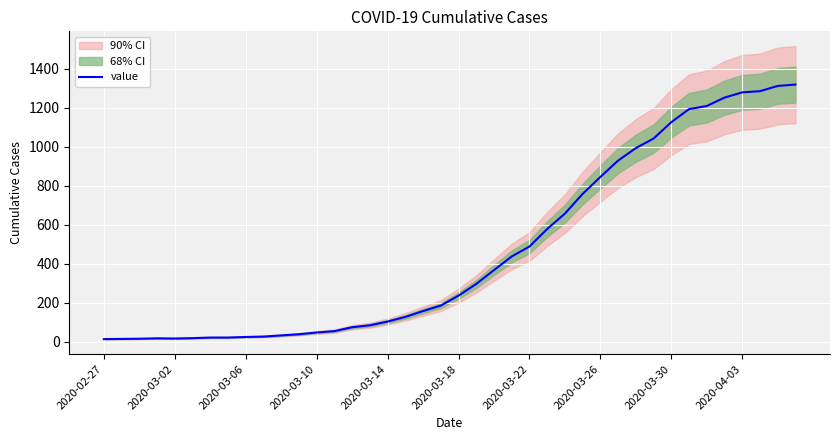

What is the highest value of the value series?

1319